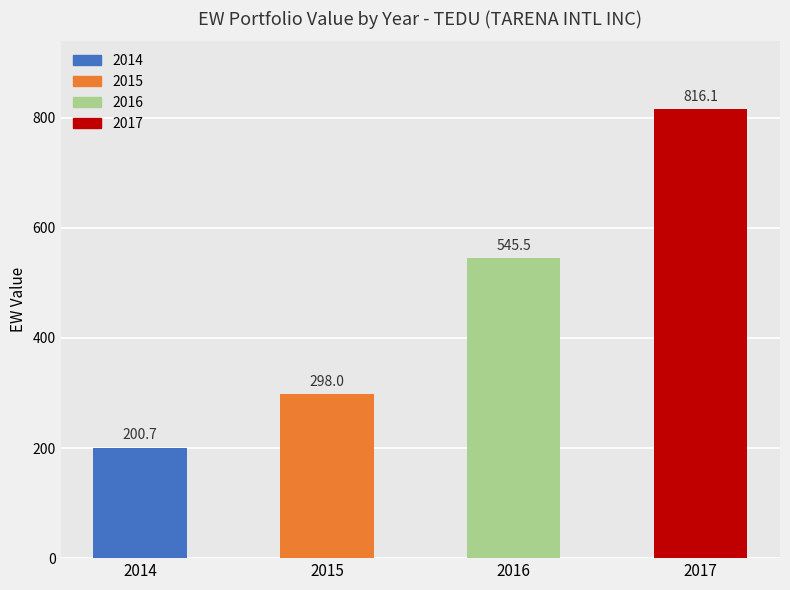

What is the sum of all values?

1860.3